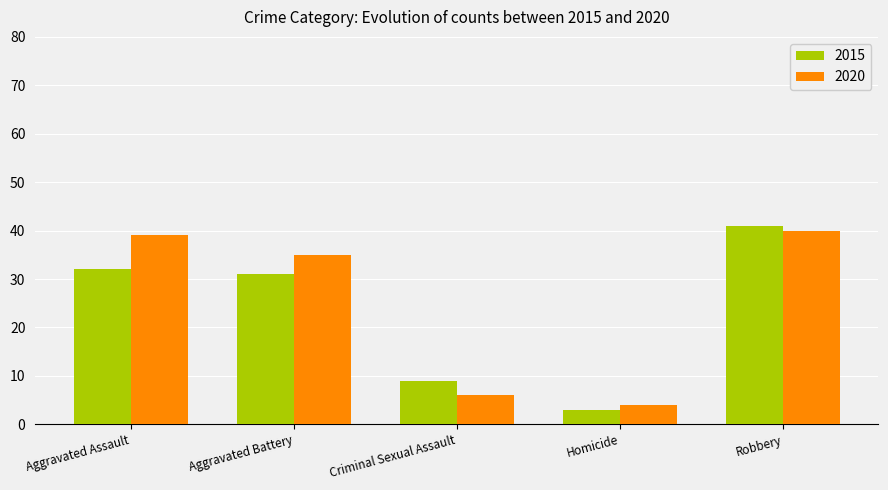

What is the difference between the maximum and minimum values in the 2020 series?

36